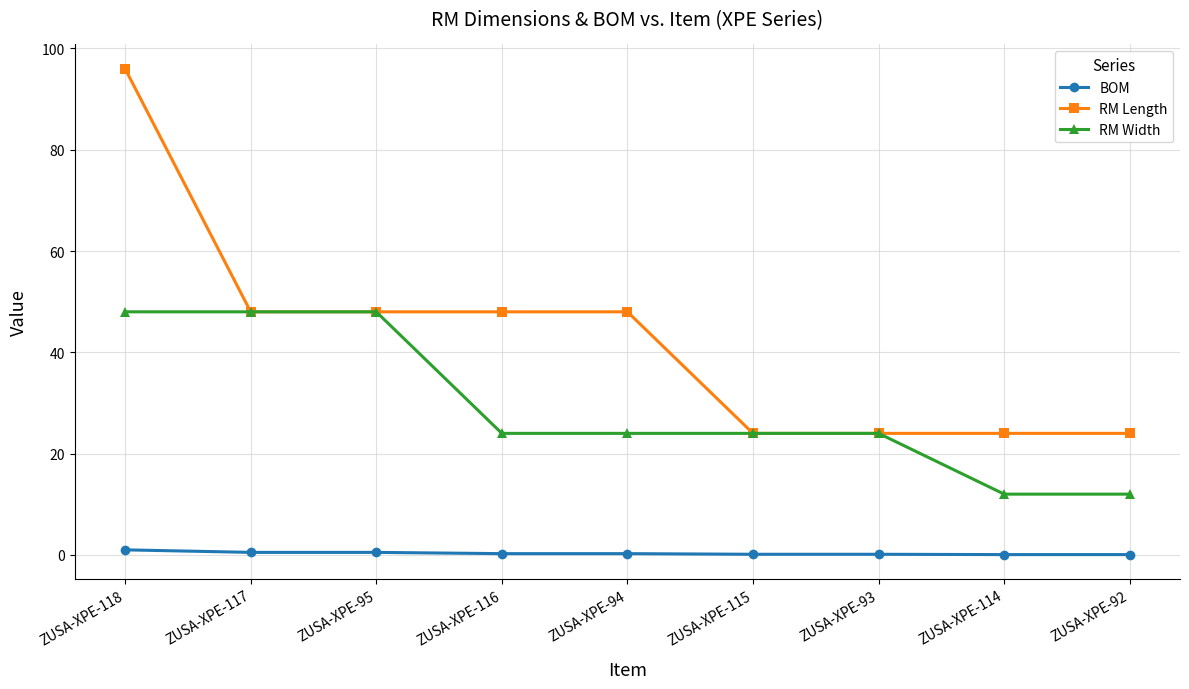

Does the chart display data point markers on the line(s)?

Yes